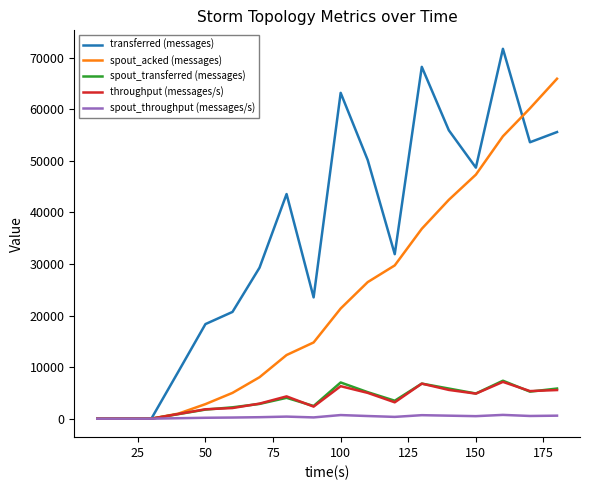

How many series are shown in this chart?

5